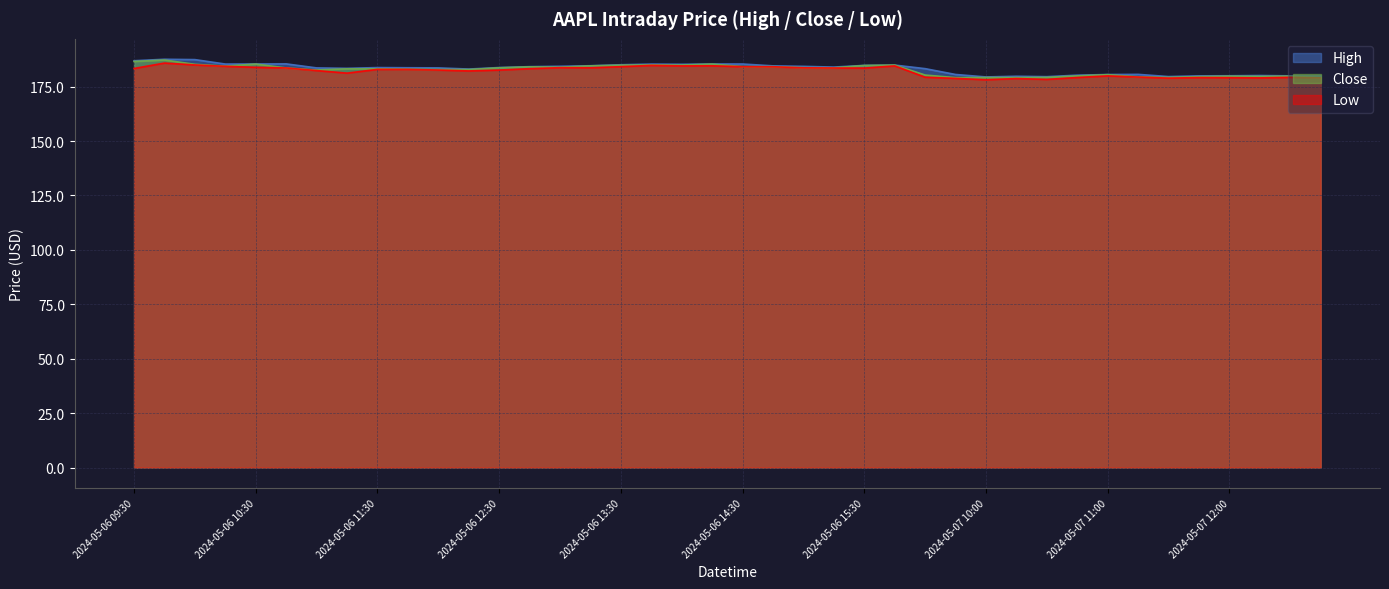

How many lines are shown in the chart?

3